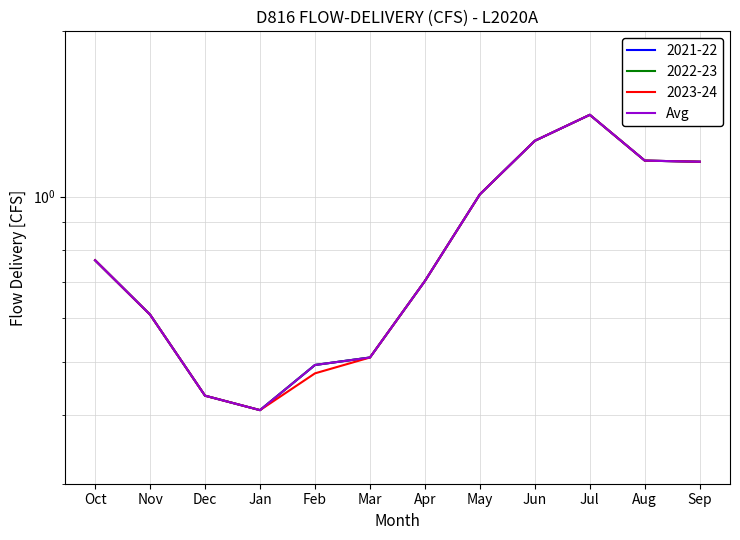

Reading right to left, transcribe all the data shown in this chart.

Sep=1.2	Aug=1.2	Jul=1.4	Jun=1.3	May=1.0	Apr=0.7	Mar=0.5	Feb=0.5	Jan=0.4	Dec=0.4	Nov=0.6	Oct=0.8